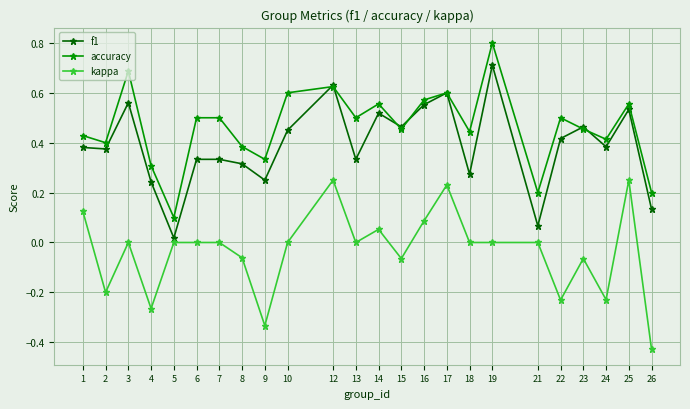

True or false: kappa and f1 intersect in this chart.

False